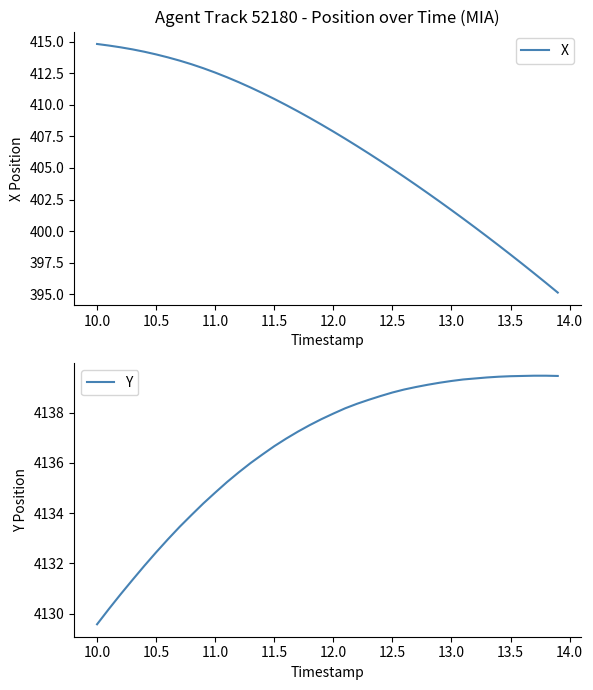

Which series has the widest spread of values?

X